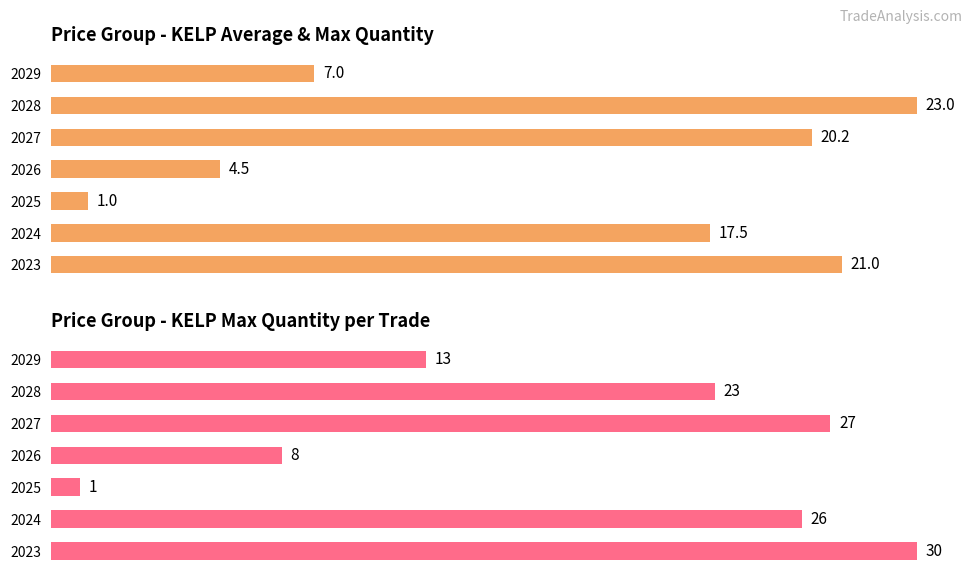

What are all the series names shown in the legend?

Average quantity, Max quantity